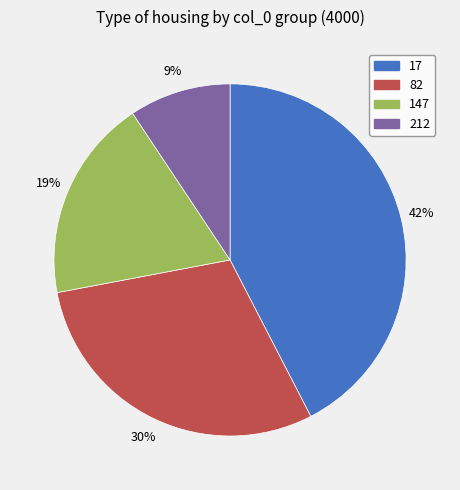

The 82 slice represents 30% of the pie. True or false?

True